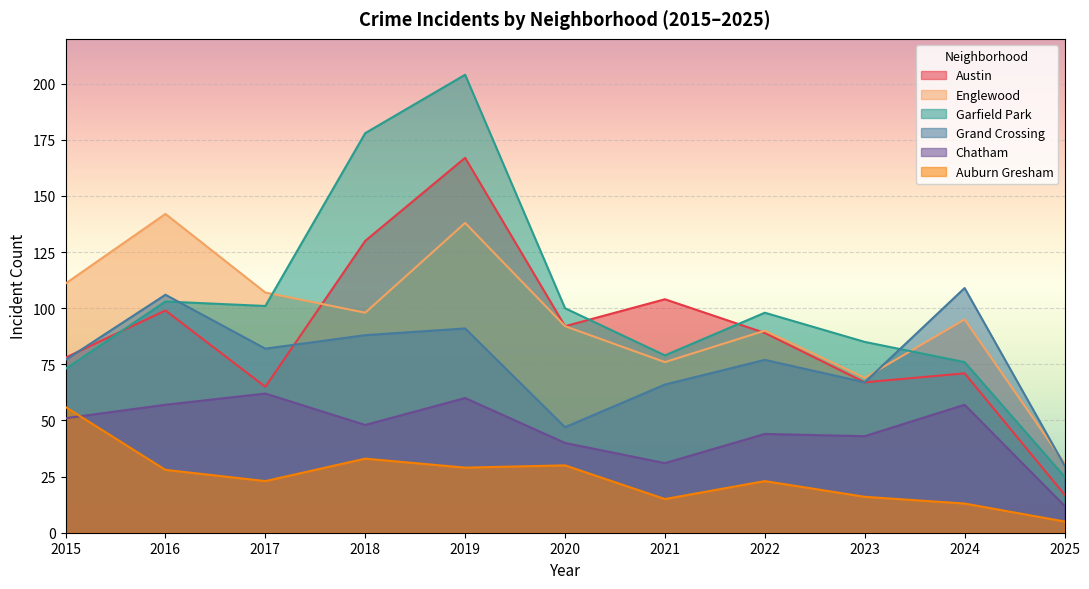

Count the number of data series in this chart.

6